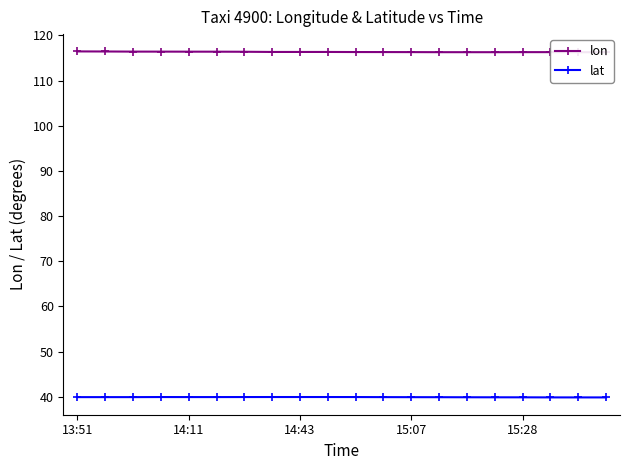

The value of lat at 15:07 is 66.4. True or false?

False